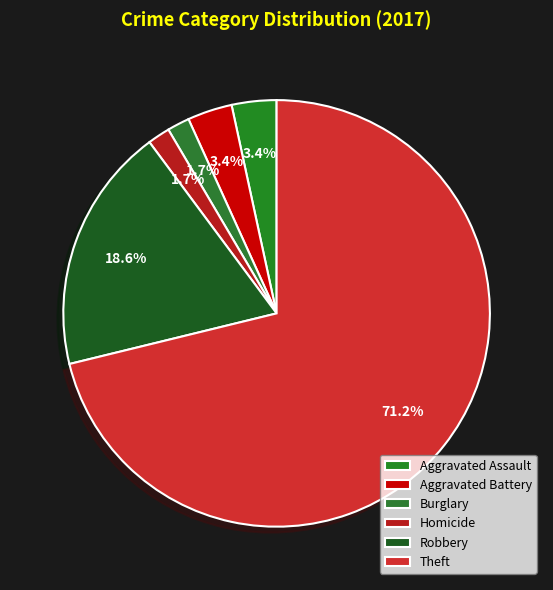

Is it true that Theft is 63% of the pie?

False